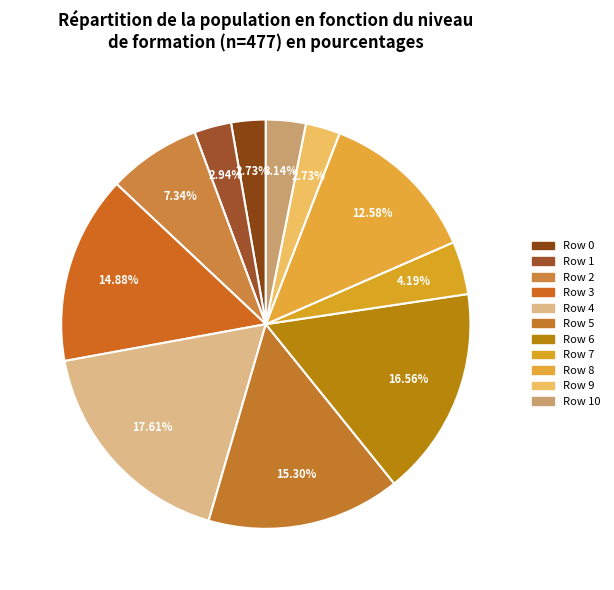

To the nearest percent, what is the difference between the largest and smallest slice percentages?

15%